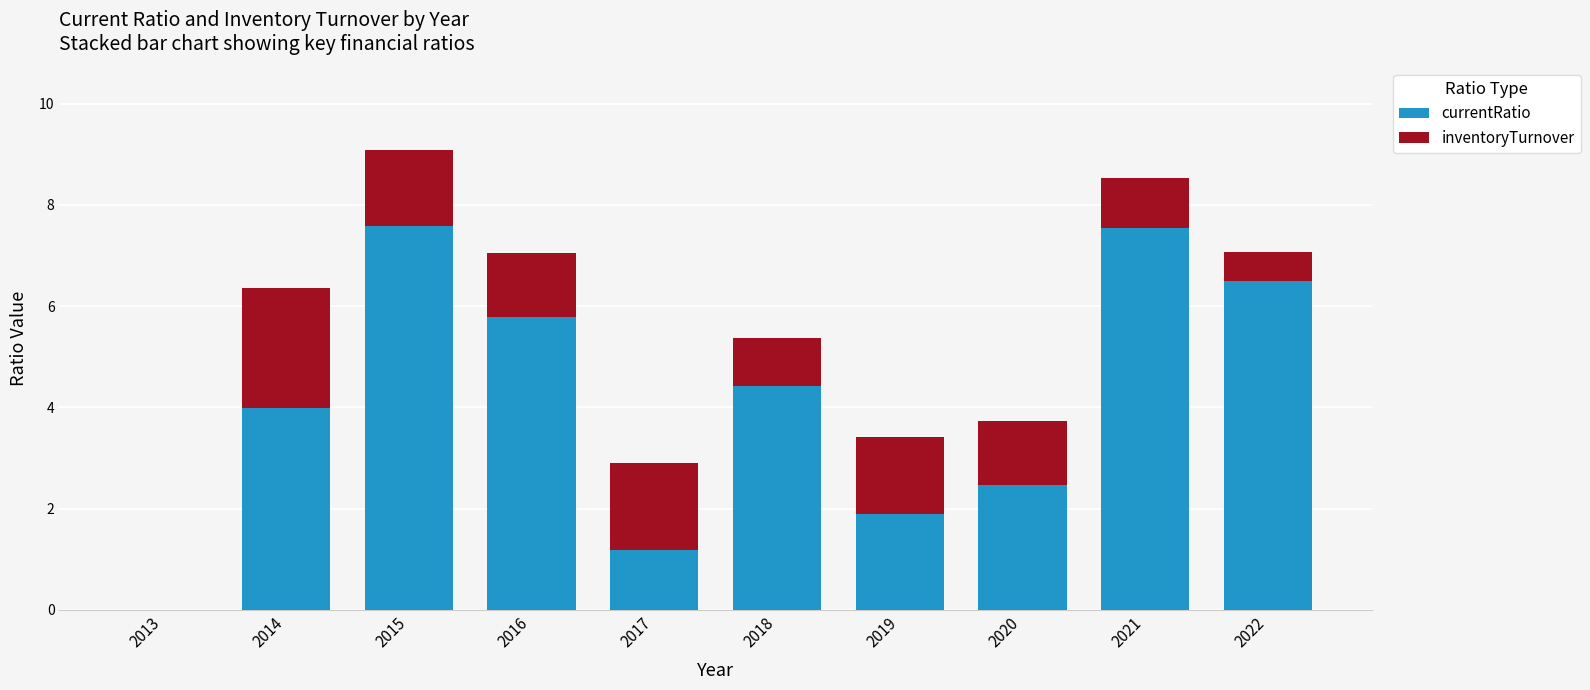

At which label is currentRatio closest to 3?

2020